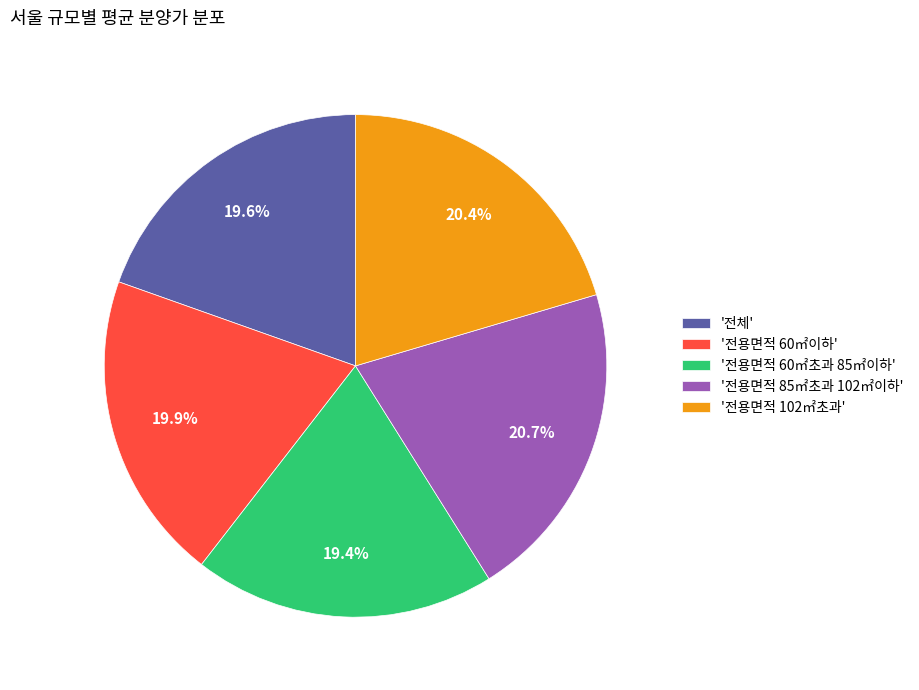

How much of the chart is everything except '전용면적 85㎡초과 102㎡이하'?

79.3%